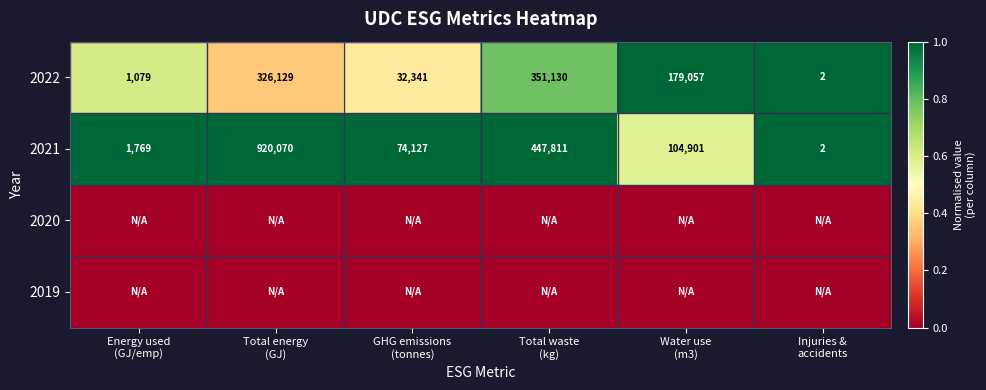

What is the difference between the maximum and second lowest values in the 2021 series?

918301